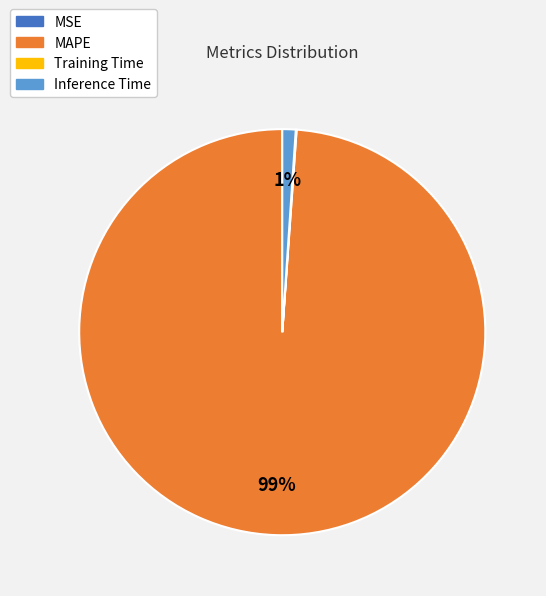

What is the majority slice?

MAPE